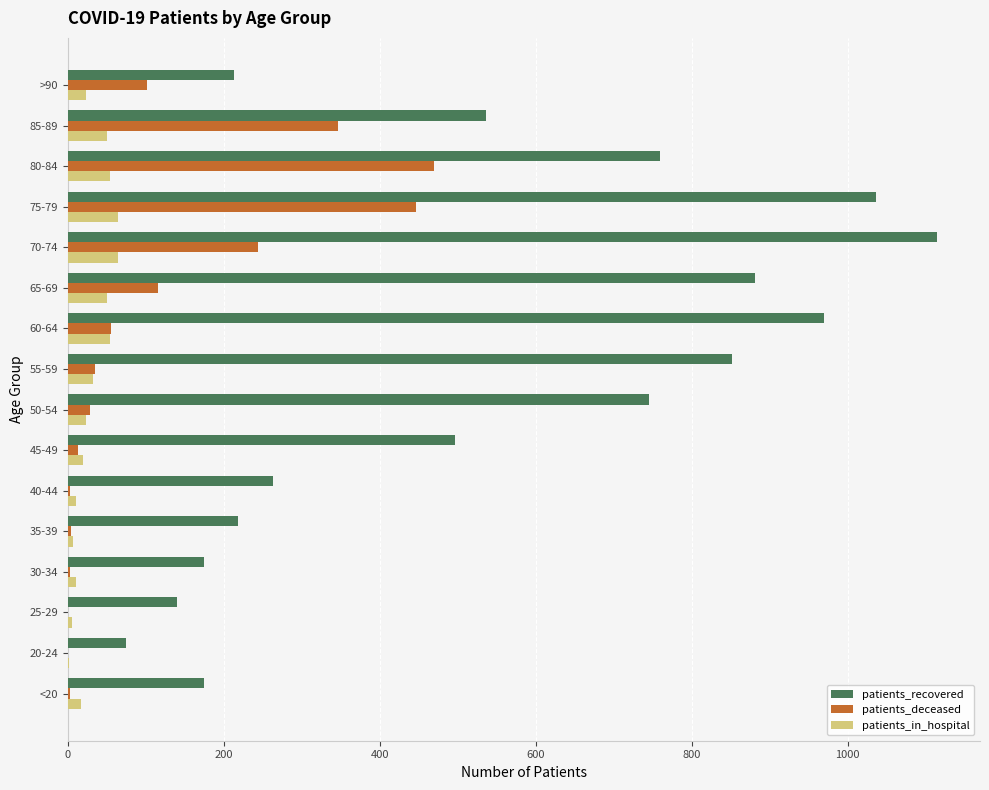

Which series has the largest total across all categories?

patients_recovered